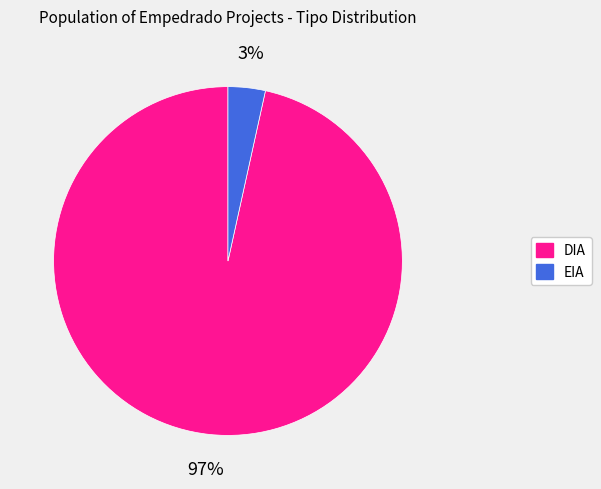

Between DIA and EIA, which is larger?

DIA